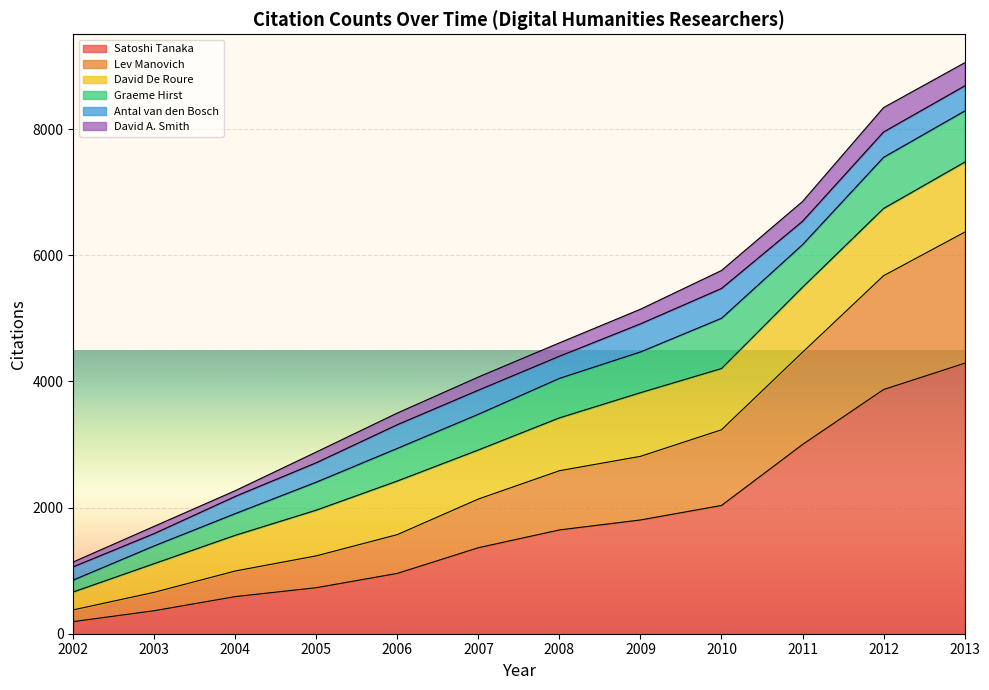

Which category has the highest value in the Satoshi Tanaka series?

2013